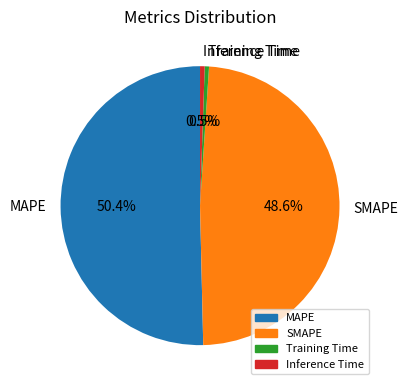

To the nearest percent, what is the difference between the largest and smallest slice percentages?

50%